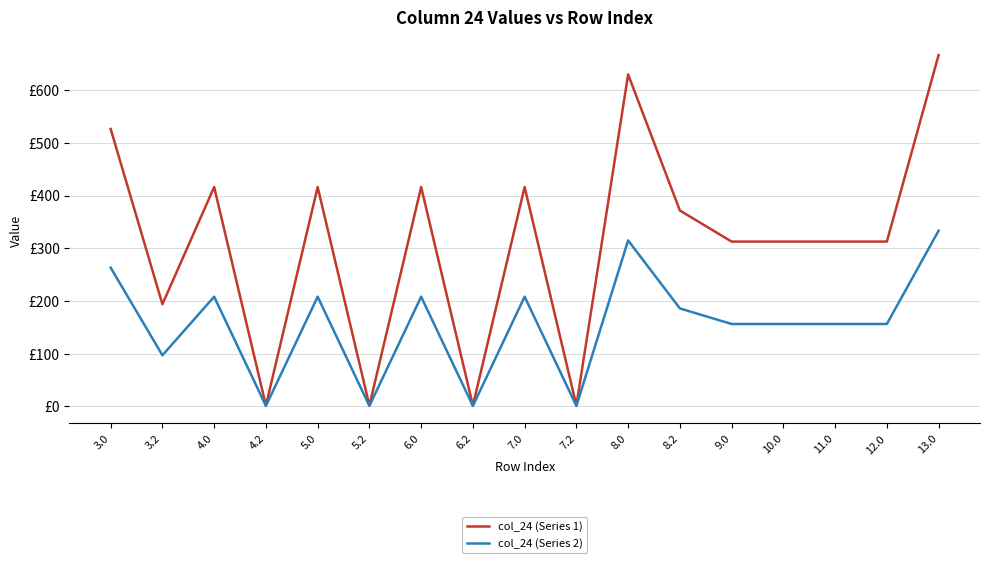

What are all the series names shown in the legend?

col_24 (Series 1), col_24 (Series 2)